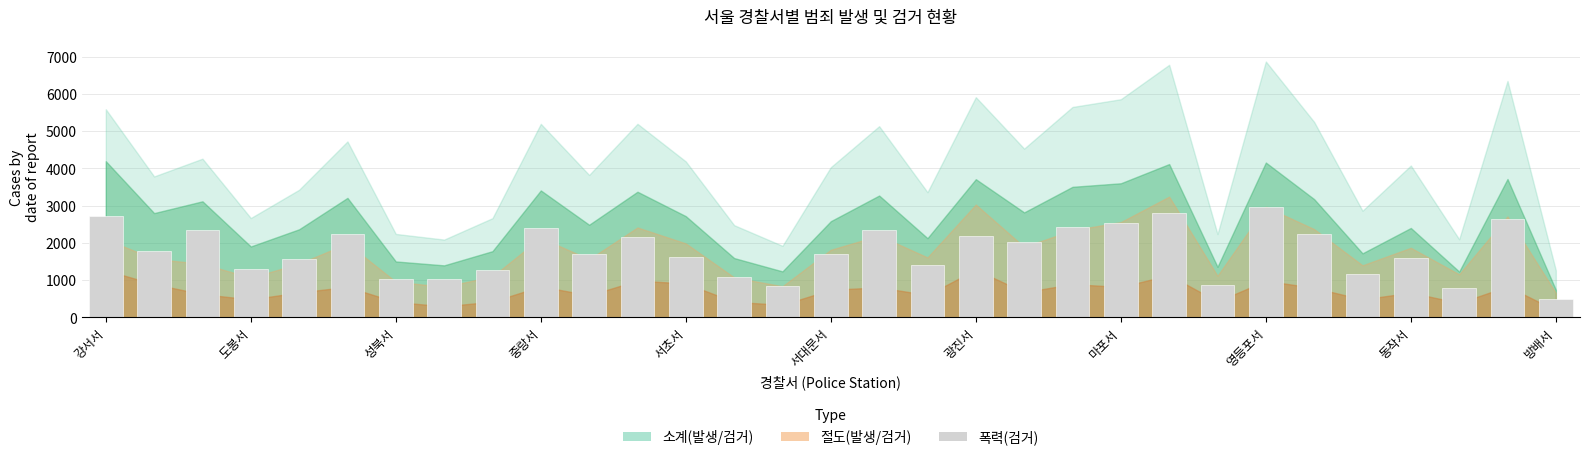

What is the difference between the maximum and minimum values?

2470